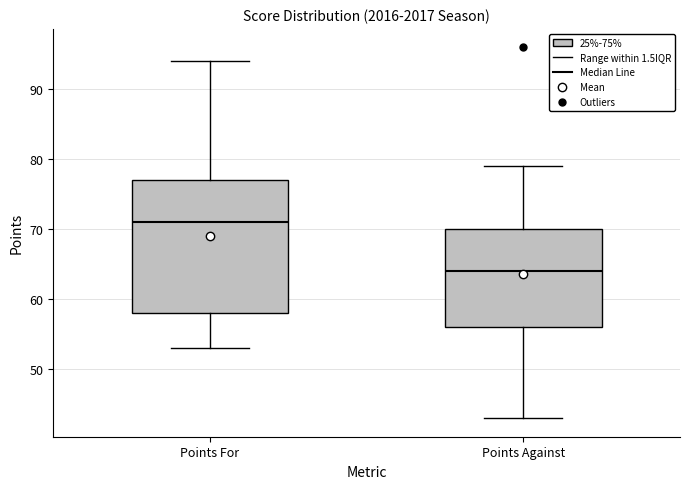

Reading left to right, transcribe this box plot: for each box, give where its median line is, the range the box spans, and where its two whiskers end, as read against the y-axis. The values are not printed on the chart, so give them approximately, as read against the axis.

Points For: median 71, box 58 to 77, whiskers 53 to 94
Points Against: median 64, box 56 to 70, whiskers 43 to 79